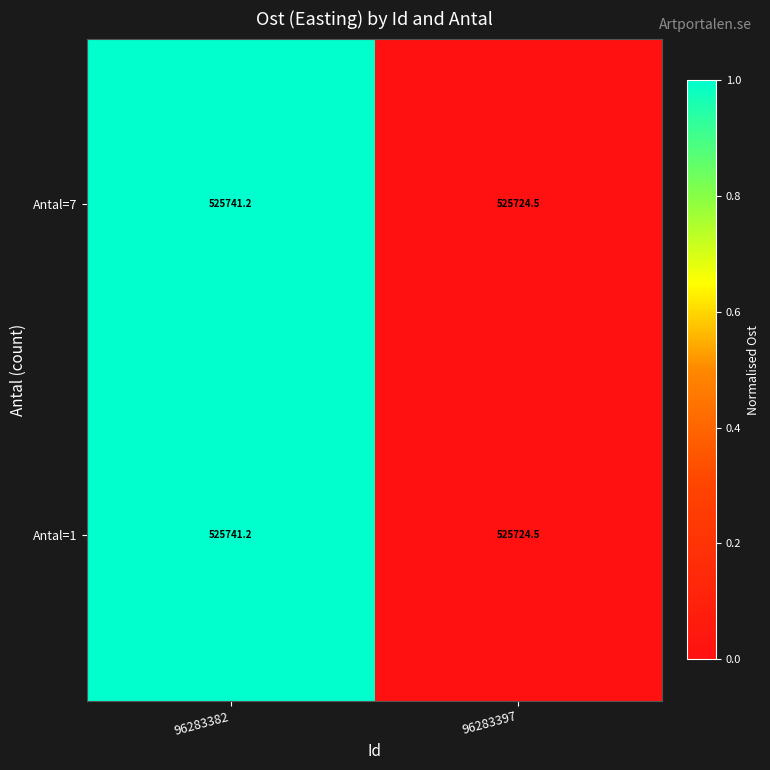

Read the Antal=7 value at 96283382.

525741.2